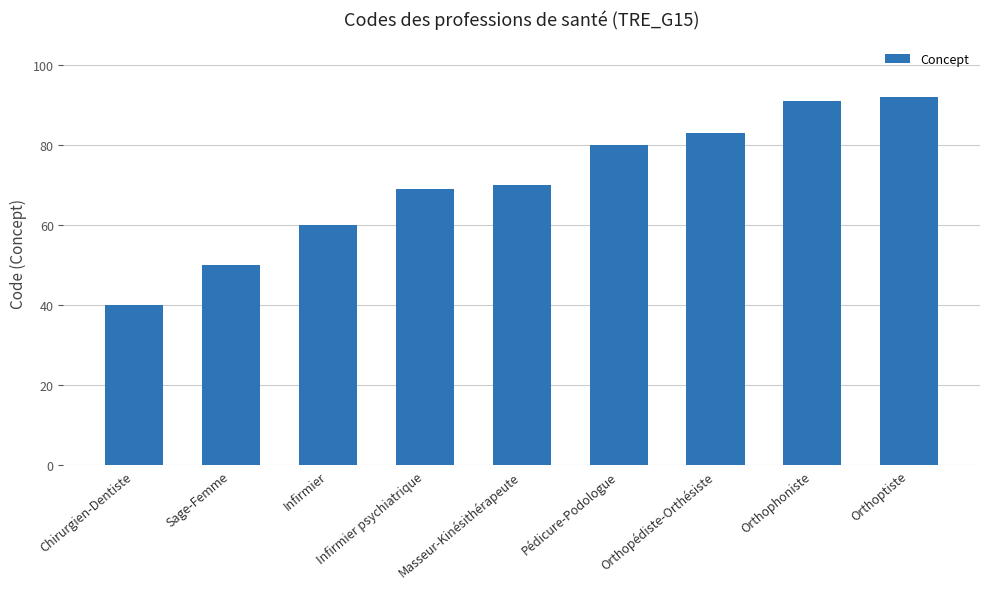

How many categories are shown in the chart?

9